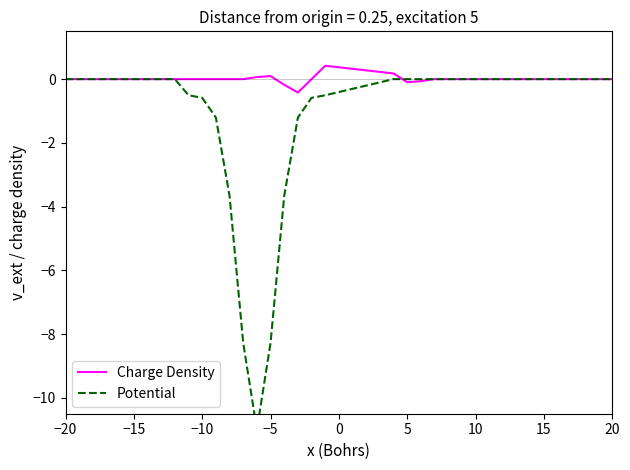

What is the difference between the second highest and second lowest values in the Charge Density series?

0.4